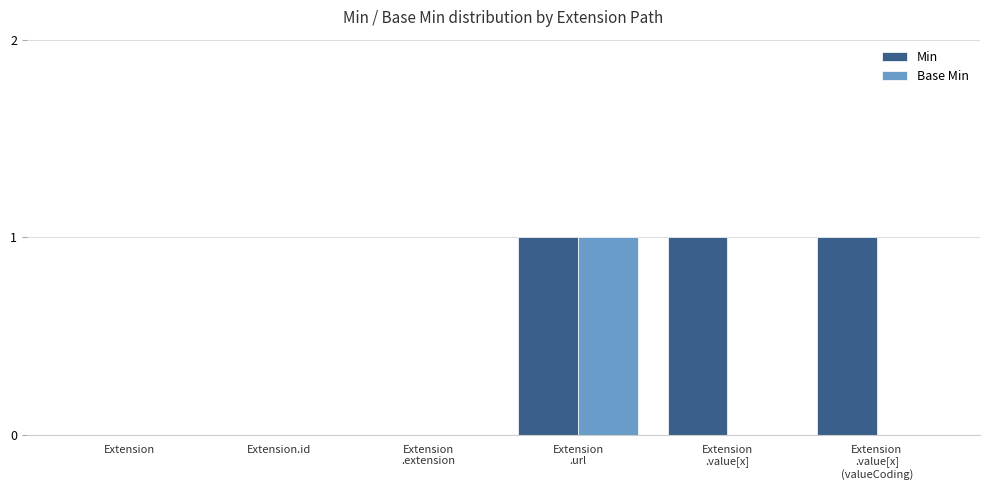

The value of Base Min at Extension.id is 0. True or false?

True